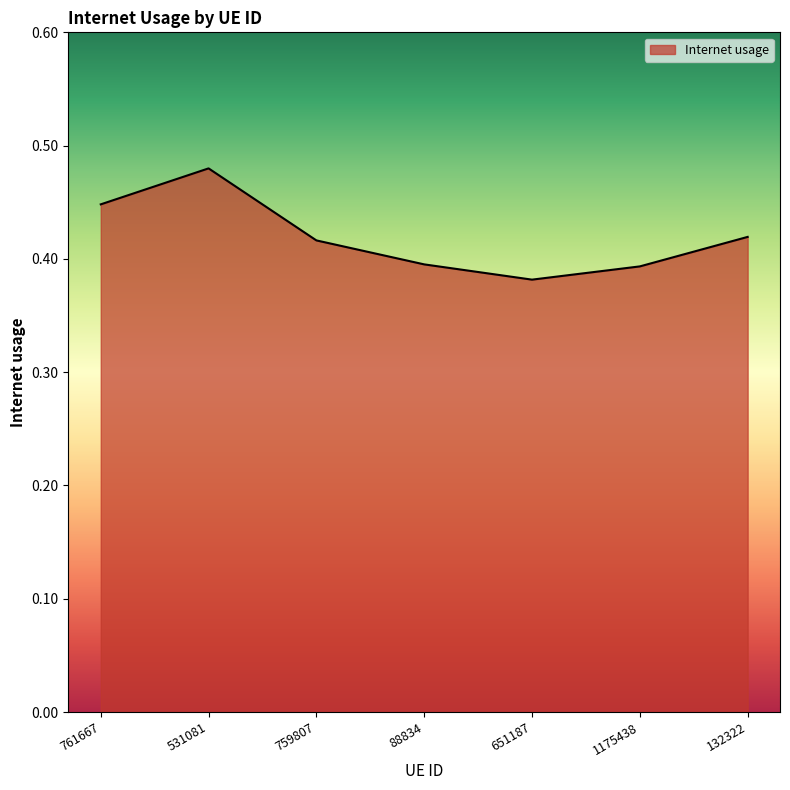

True or false: the data shows 0.3 at 531081.

False